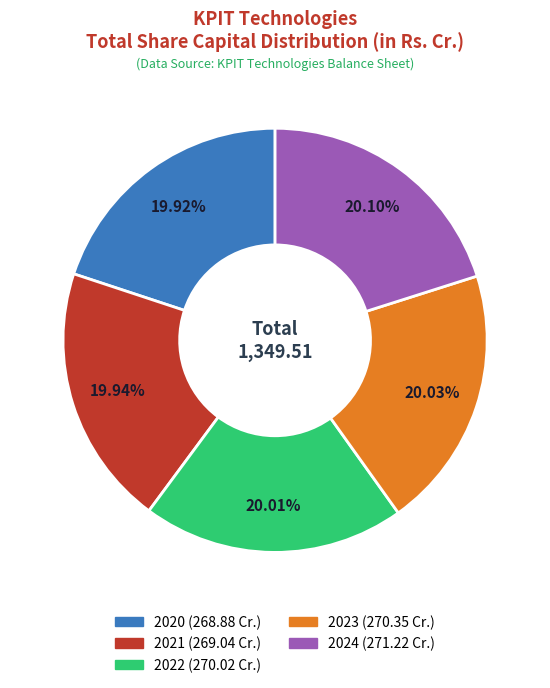

Combined, do 2024 and 2023 account for over 50%?

No